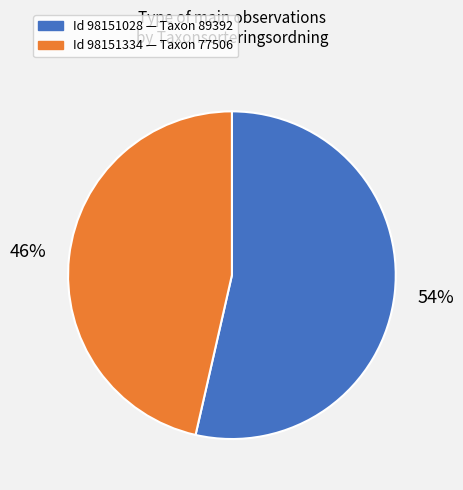

To the nearest percent, what is the average slice percentage?

50%